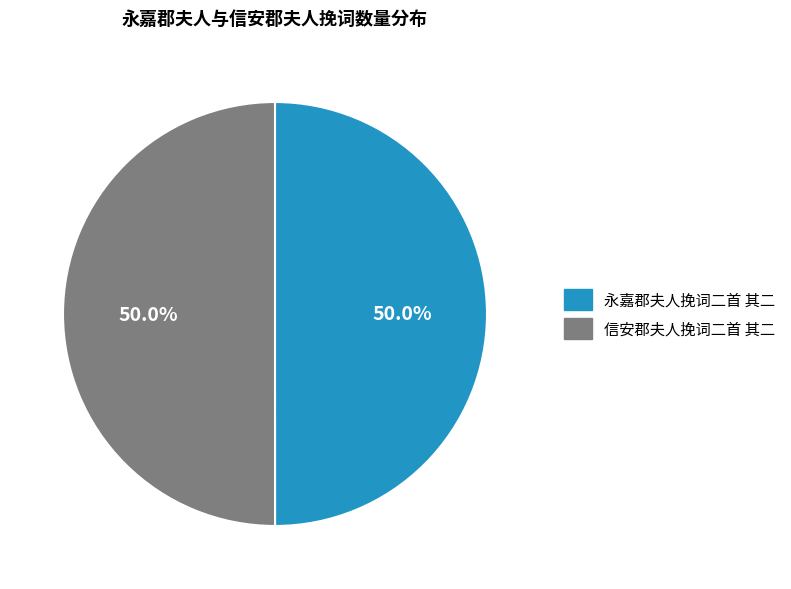

What percentage is the 永嘉郡夫人挽词二首 其二 slice, to the nearest percent?

50%